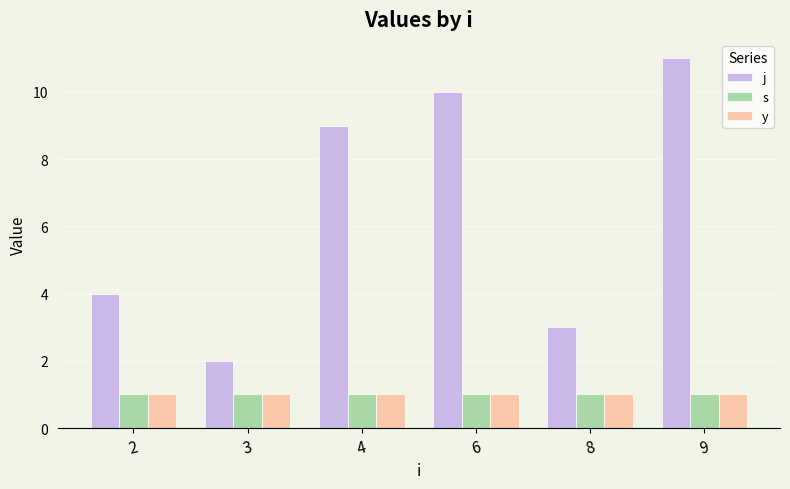

What are all the series names shown in the legend?

j, s, y